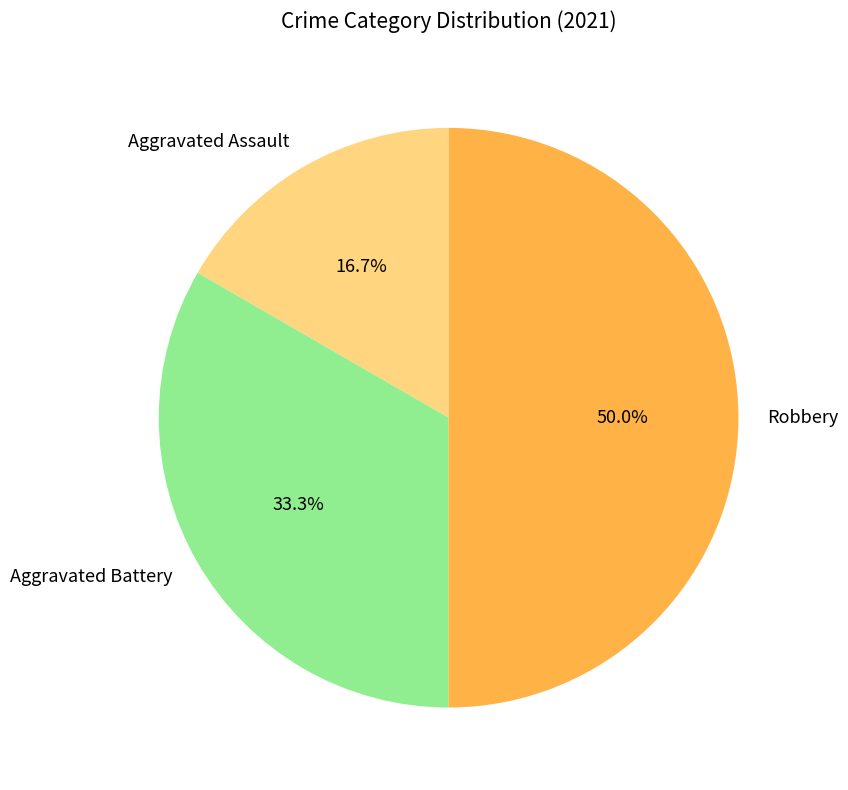

Count the number of slices in the pie.

3